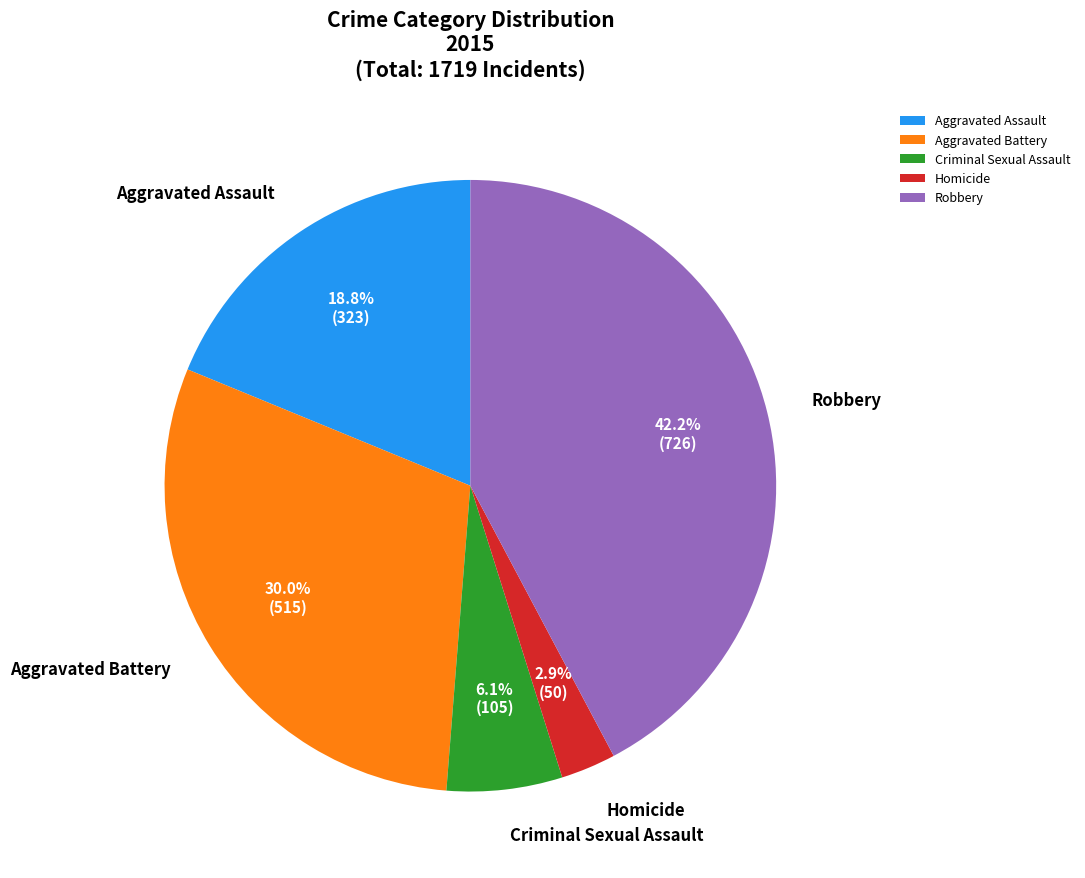

True or false: Aggravated Assault accounts for 32% of the total.

False